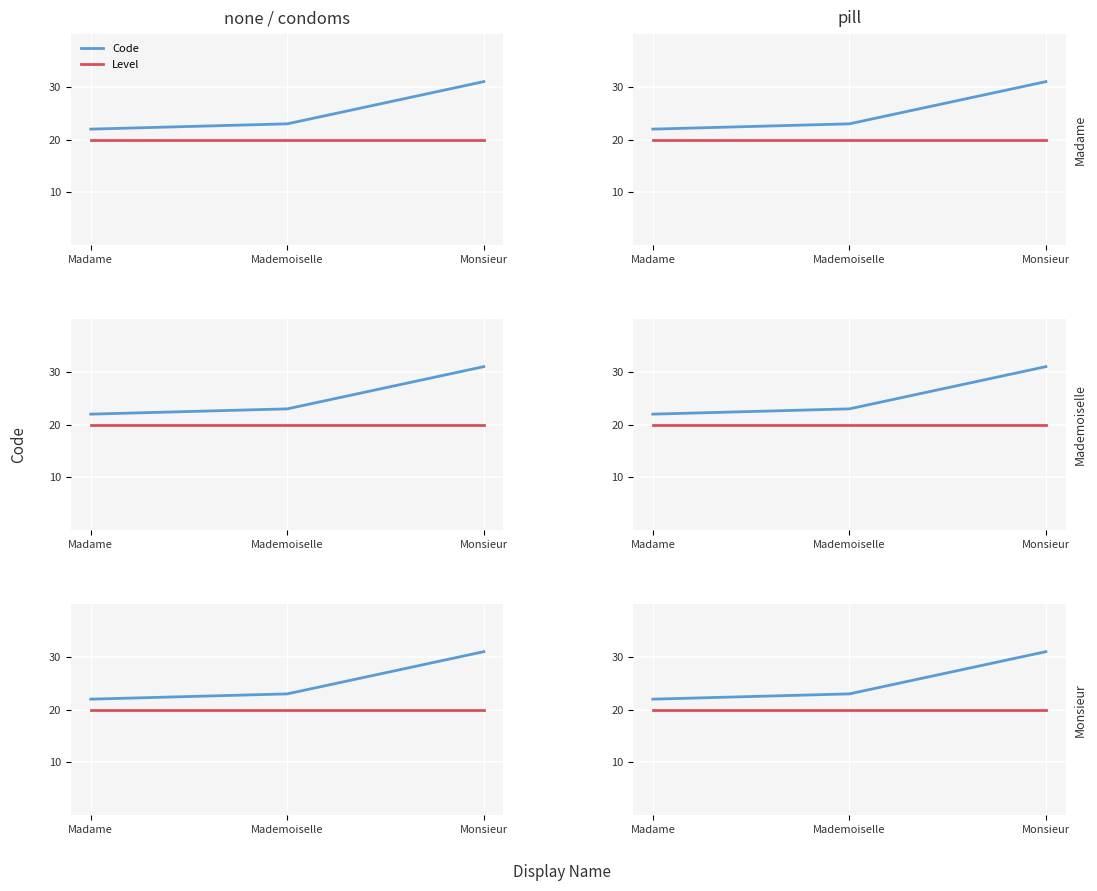

What position from the left is Mademoiselle?

2